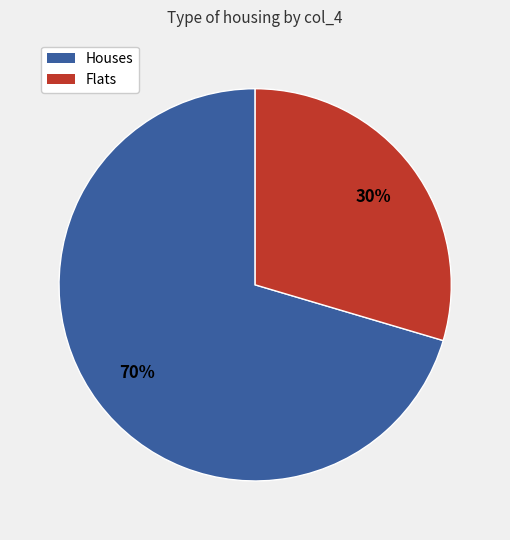

To the nearest percent, what portion does Flats represent?

30%